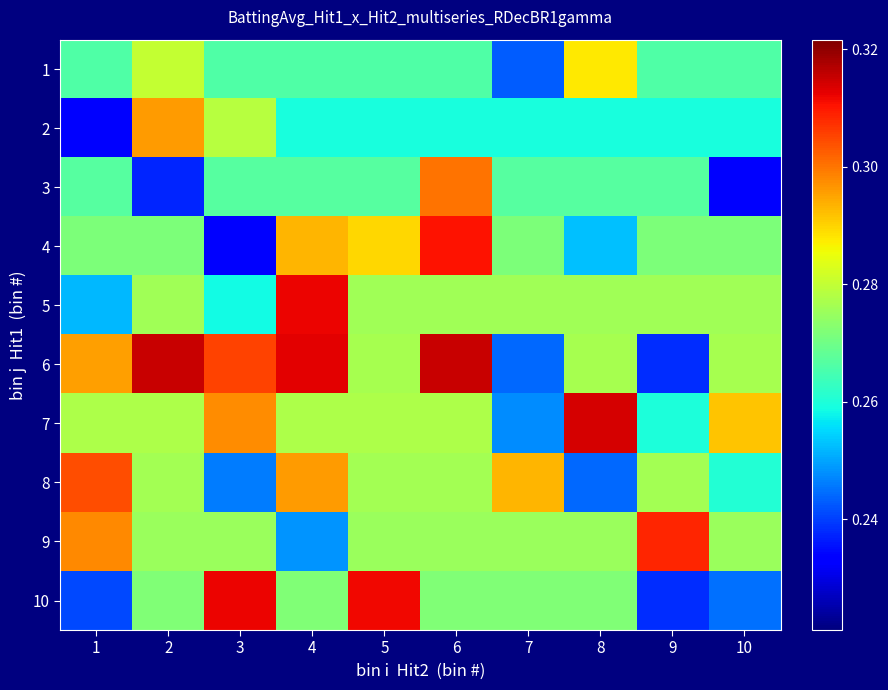

At which category does the chart reach its peak across all series?

6